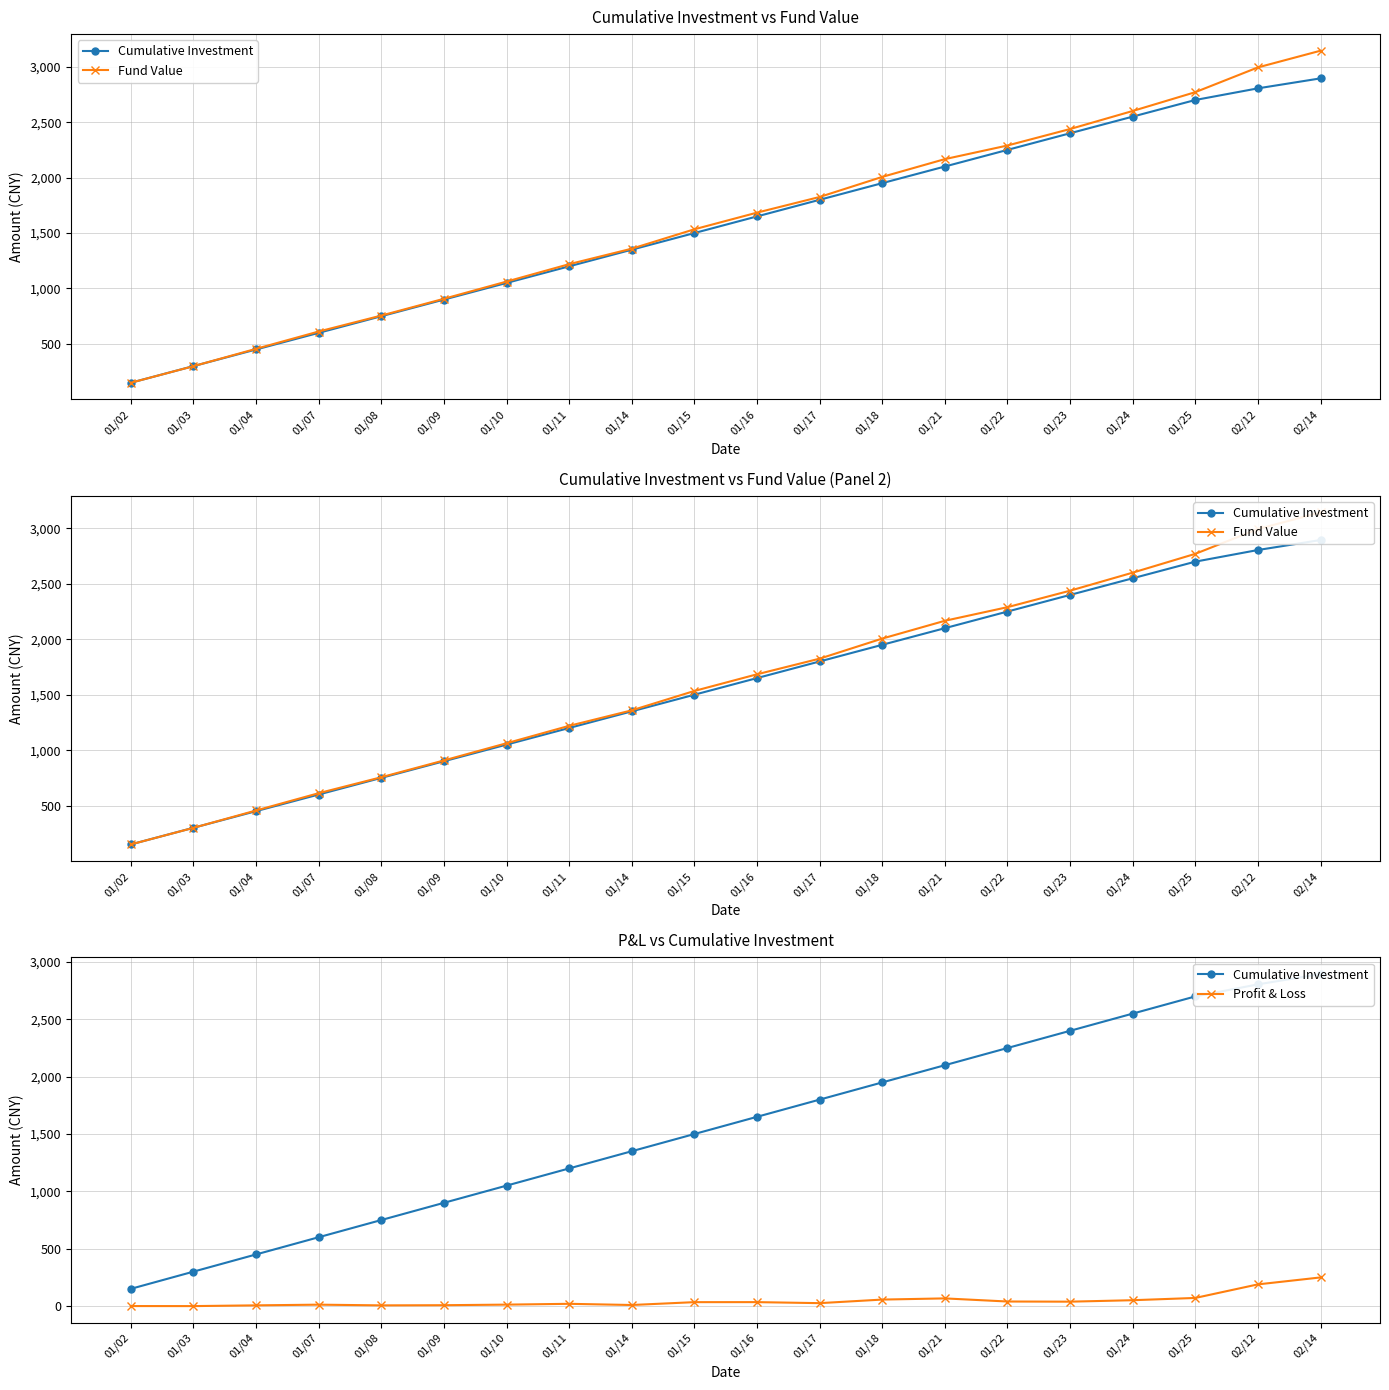

Between 01/17 and 01/21, which series saw the biggest shift?

Fund Value